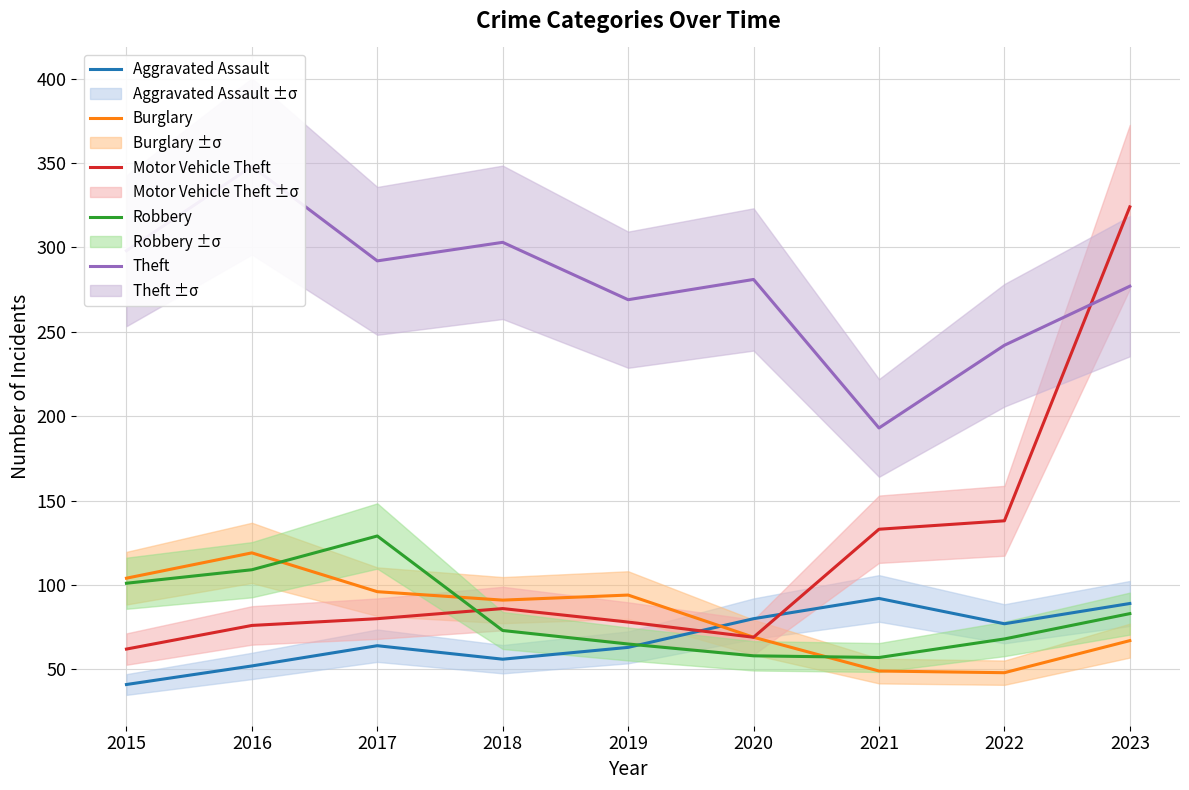

Which series changed the most between 2017 and 2020?

Robbery